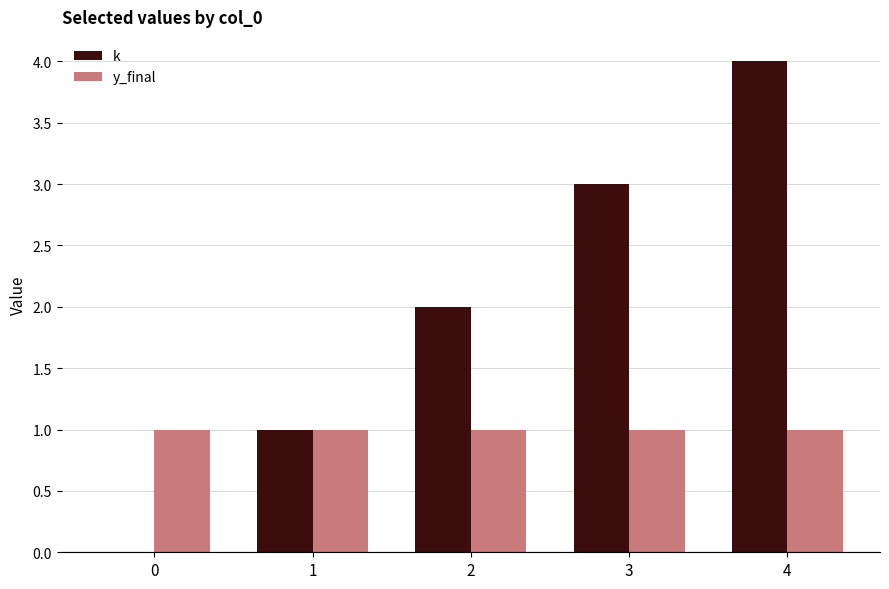

What is the maximum value shown in the chart?

4